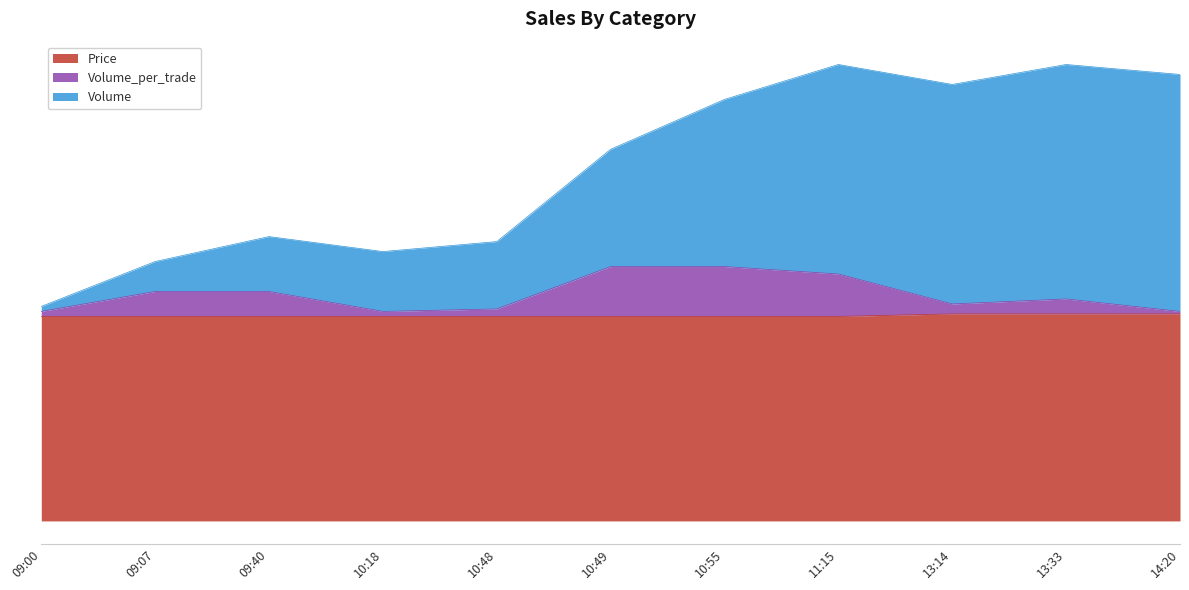

What is the difference between the Volume_per_trade values at 10:18 and 09:40?

800